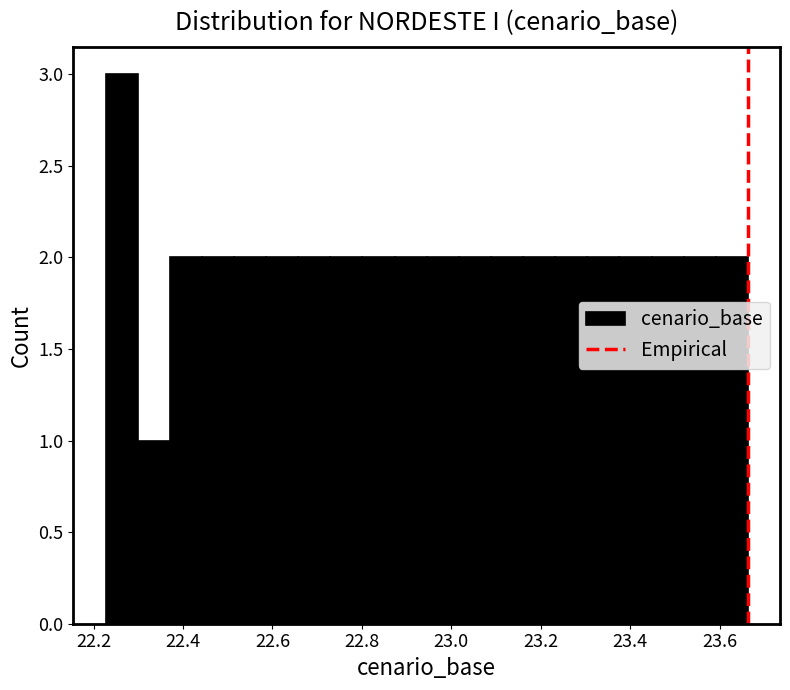

Around what value on the x-axis is the tallest bar? Give the approximate position of its centre, as read against the axis.

22.26